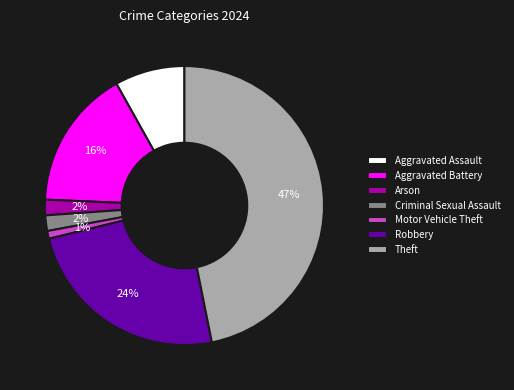

Count the number of slices in the pie.

7